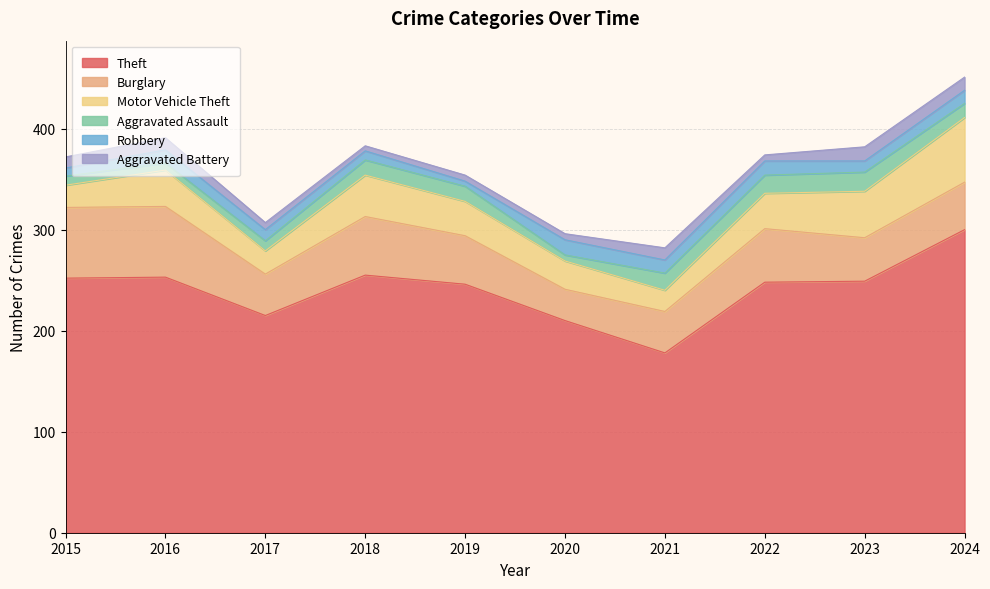

The Aggravated Assault series shows 17 at 2021. True or false?

True